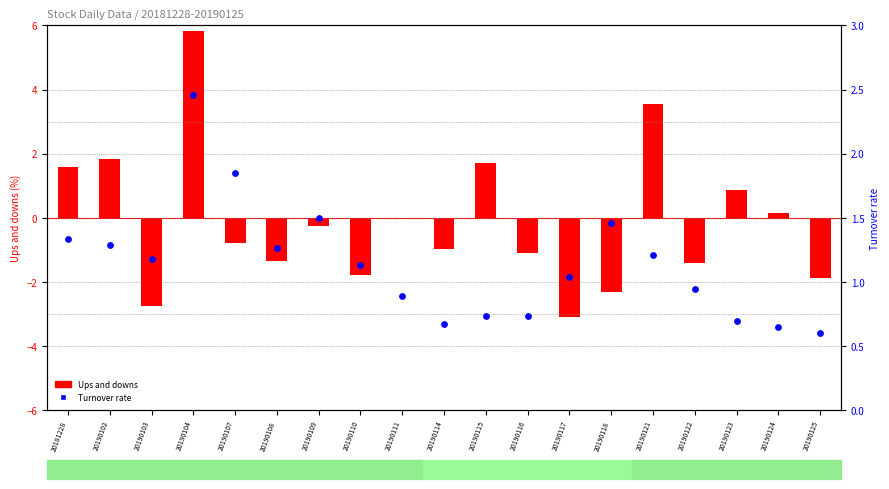

Which series reaches the maximum Y coordinate?

Ups and downs